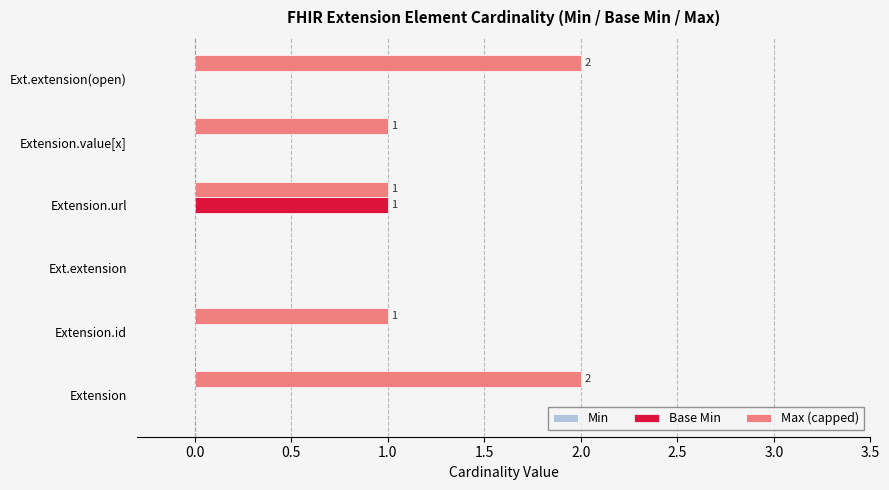

Count the Max (capped) values in the range 1 to 2.

5